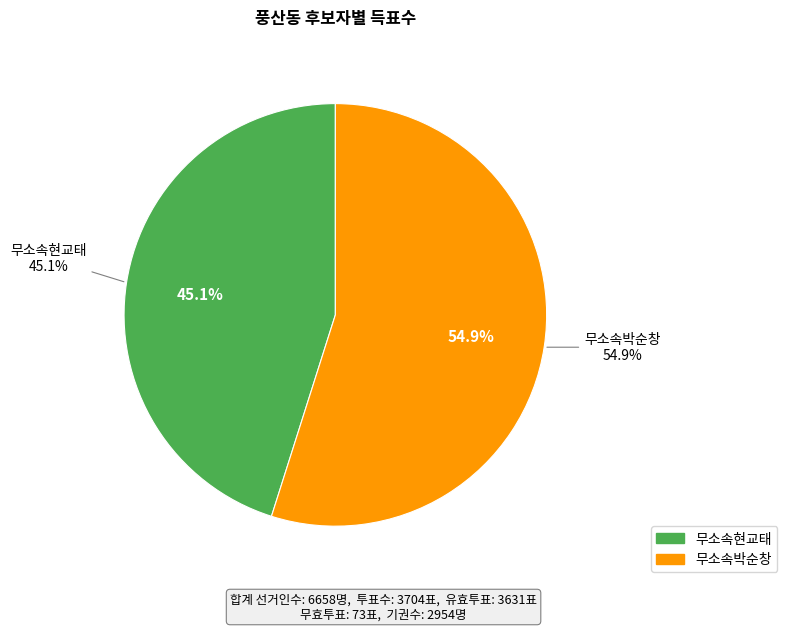

Which category has the biggest portion of the pie?

무소속박순창